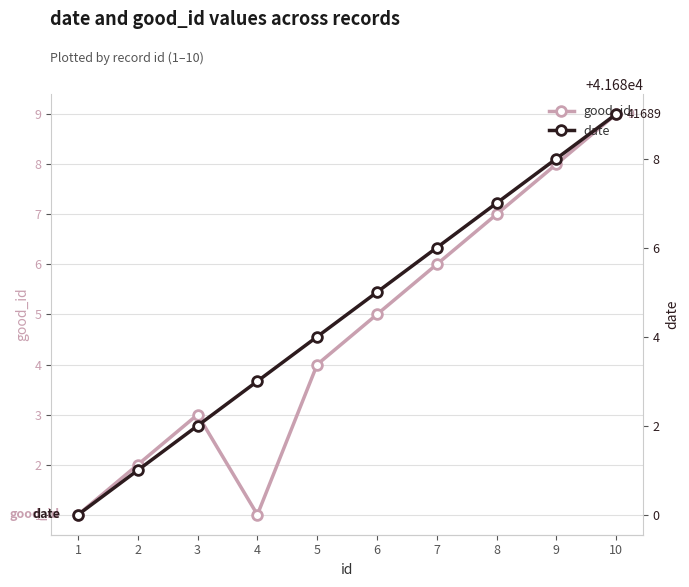

What is the value of the good_id point at the 1st from the left?

1